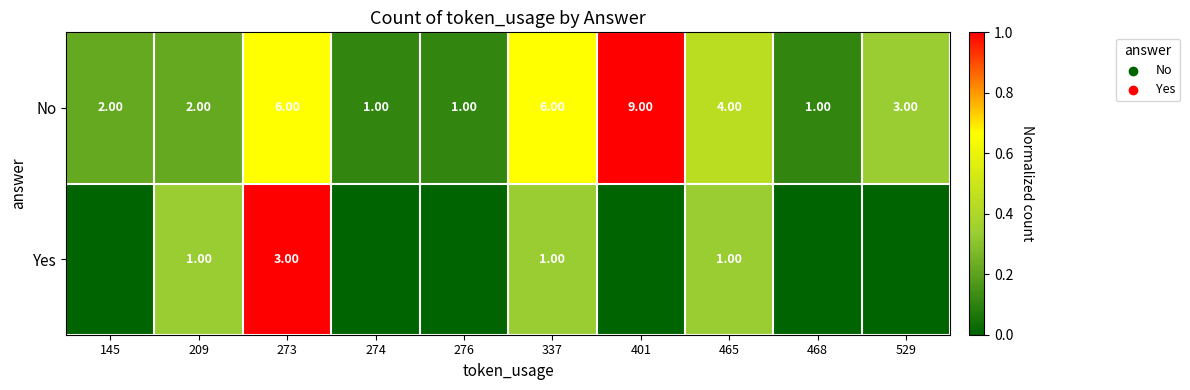

What is the difference between the No values at 337 and 209?

4